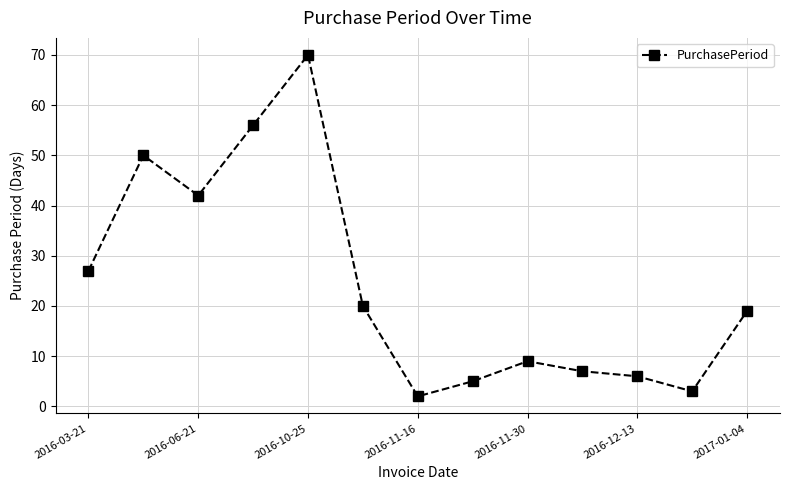

Reading left to right, transcribe all the data shown in this chart.

27	50	42	56	70	20	2	5	9	7	6	3	19